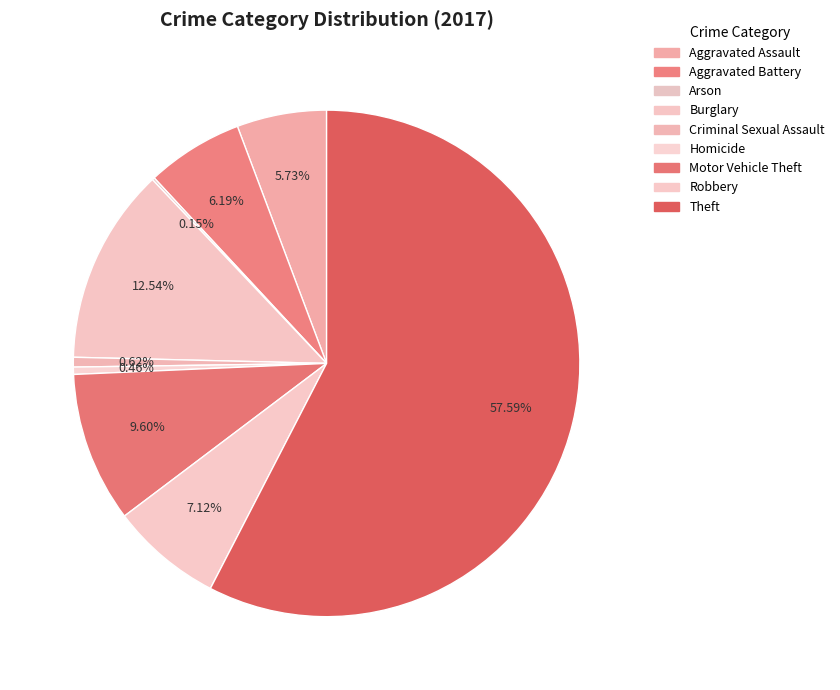

Does Theft account for over 50% of the chart?

Yes